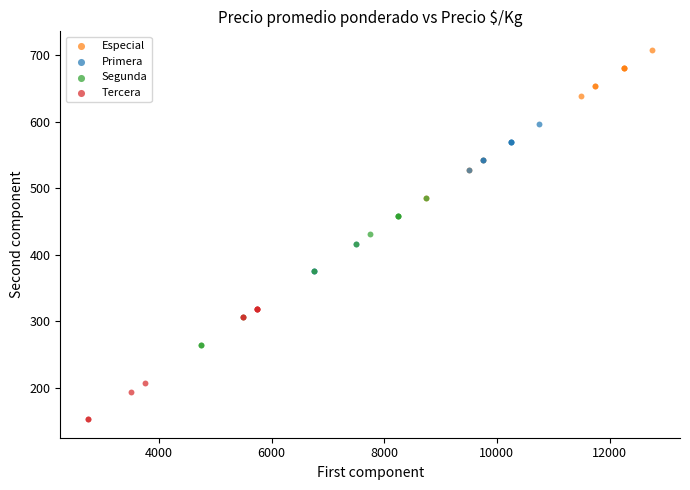

Which series reaches the minimum Y coordinate?

Tercera